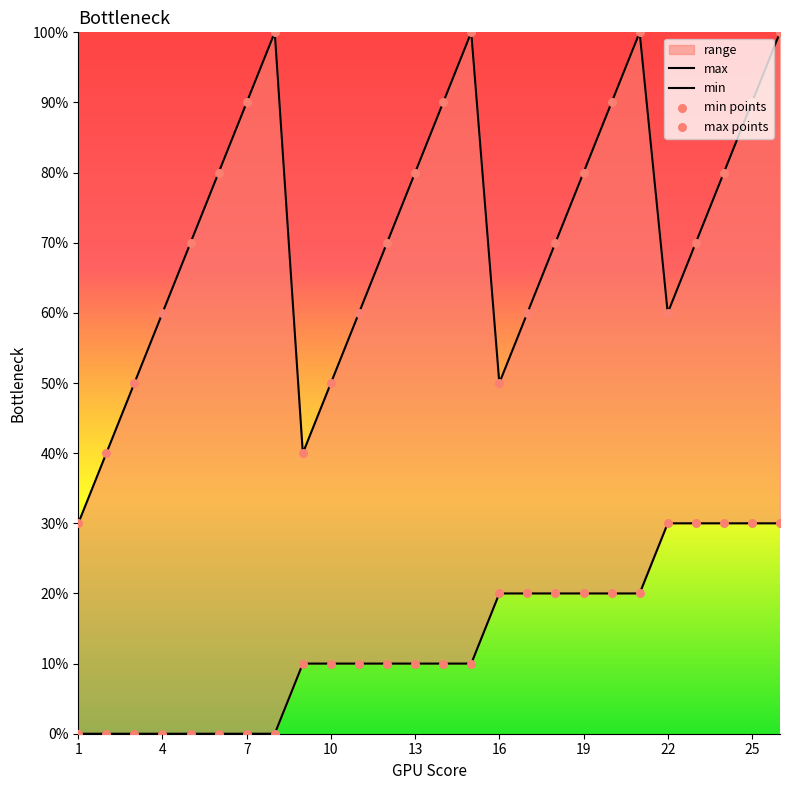

Which series has the widest spread of Y values?

max